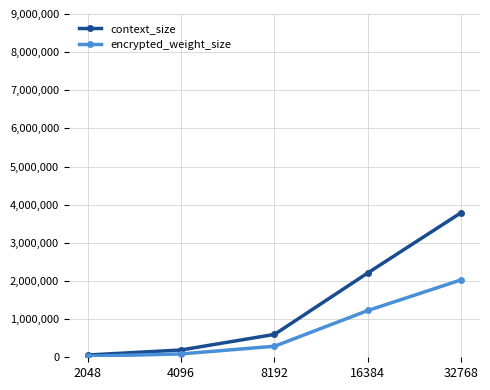

Which series has the largest total across all categories?

context_size